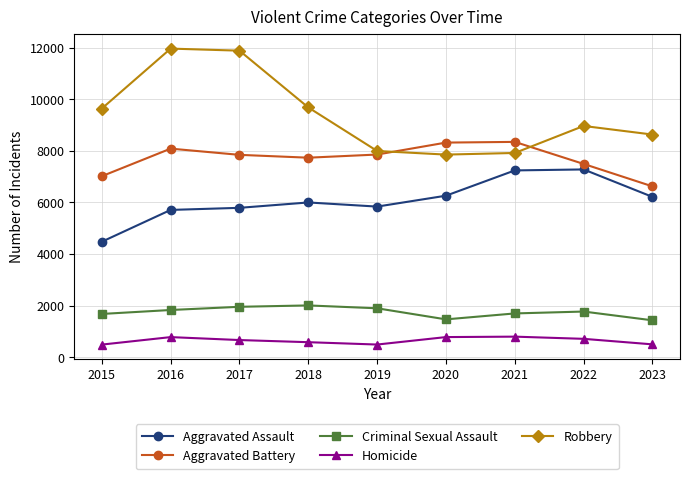

Is it true that Aggravated Battery equals 8320 at 2020?

True